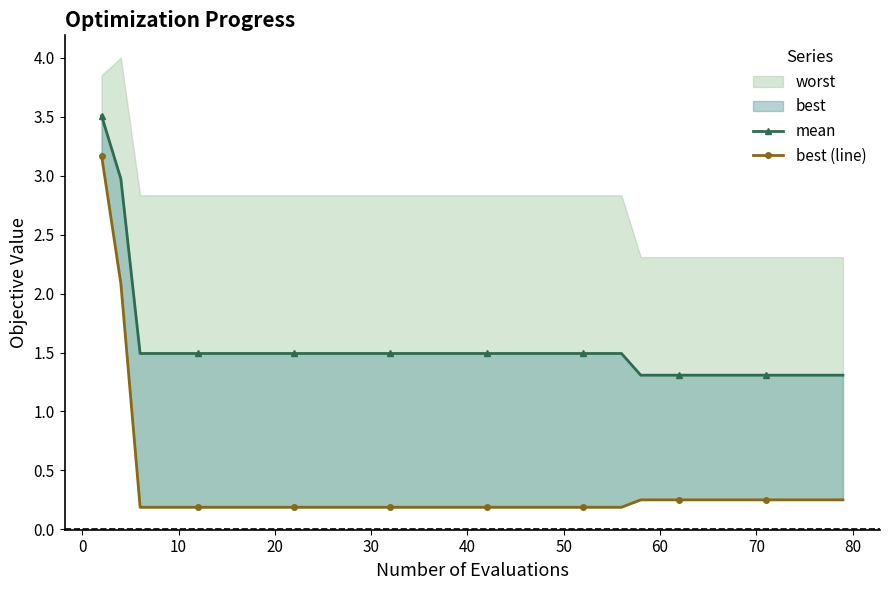

How many lines are shown in the chart?

2